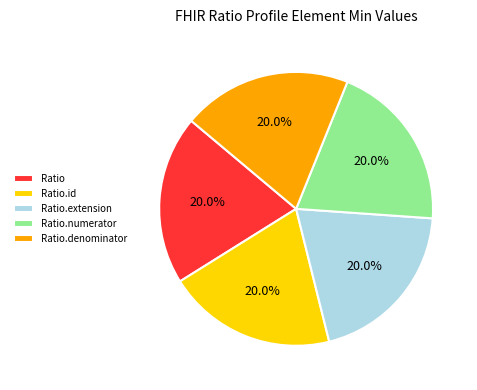

How many slices are in this pie chart?

5